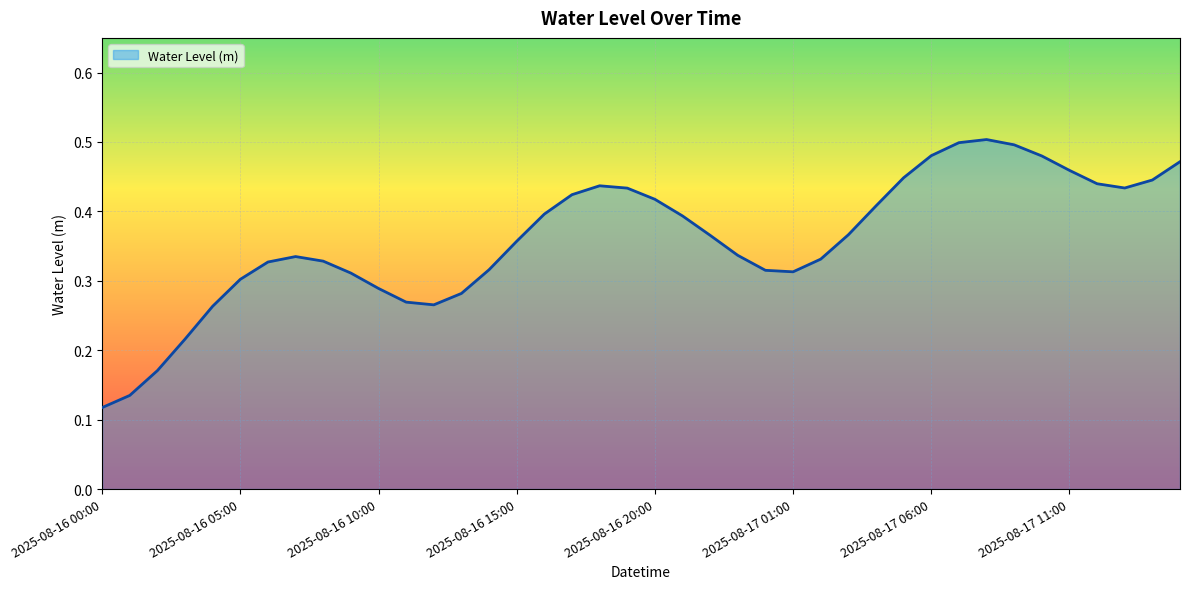

Count the number of data series in this chart.

1